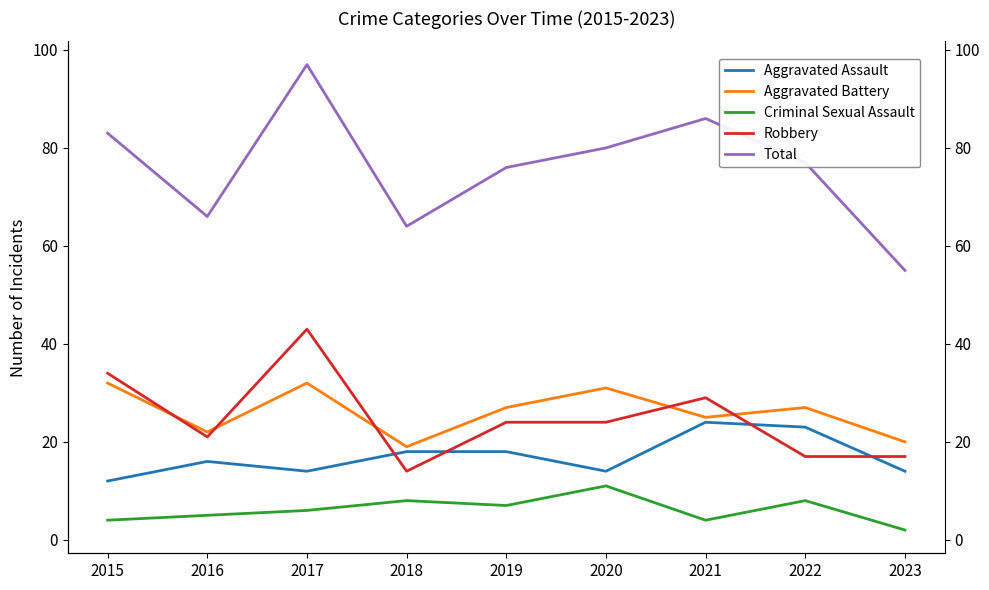

What is the sum of all Aggravated Battery values?

235